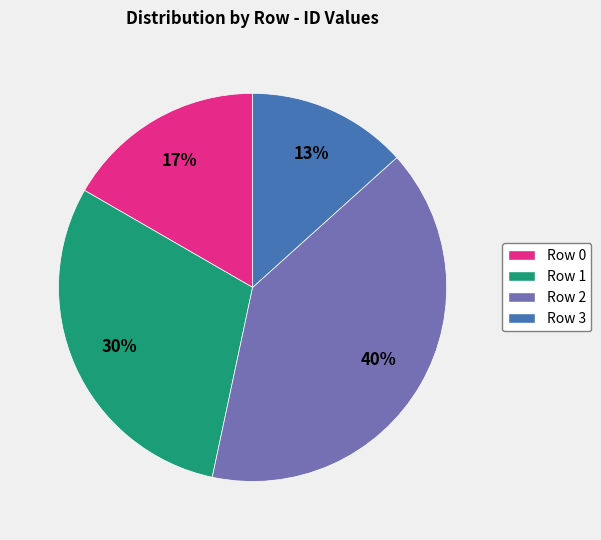

How many segments does this pie chart have?

4